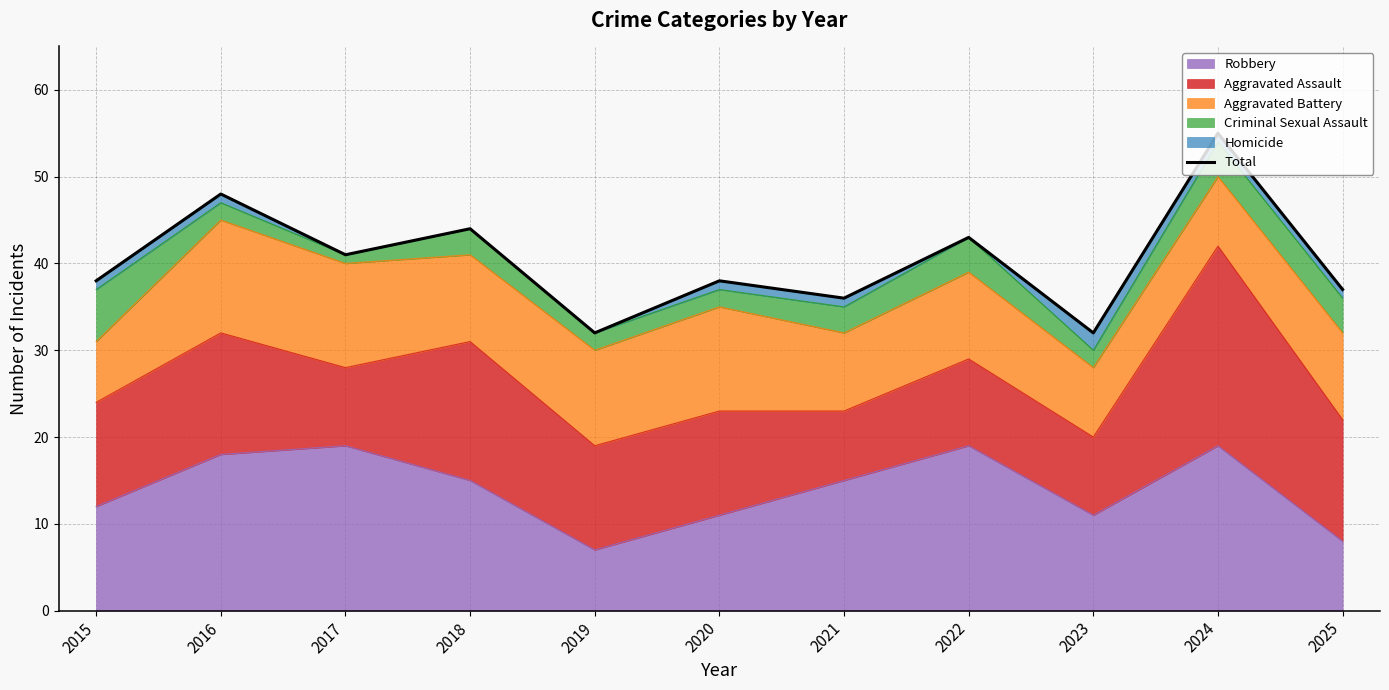

Reading left to right, list all the values displayed in this chart.

2015=38	2016=48	2017=41	2018=44	2019=32	2020=38	2021=36	2022=43	2023=32	2024=55	2025=37